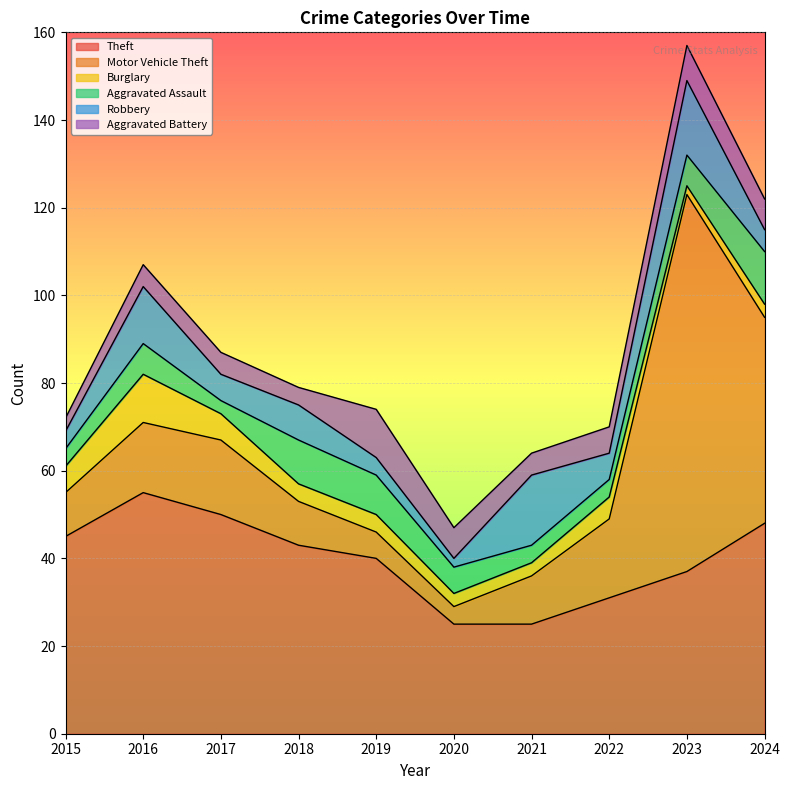

What is the value of the Aggravated Assault point at the 7th from the left?

4